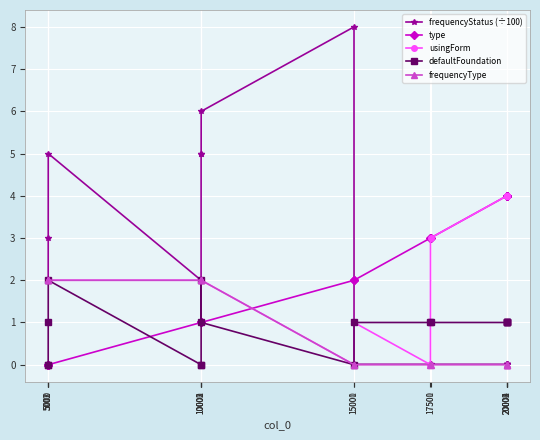

After their last crossing, which series has the higher values: defaultFoundation or frequencyStatus (÷100)?

defaultFoundation